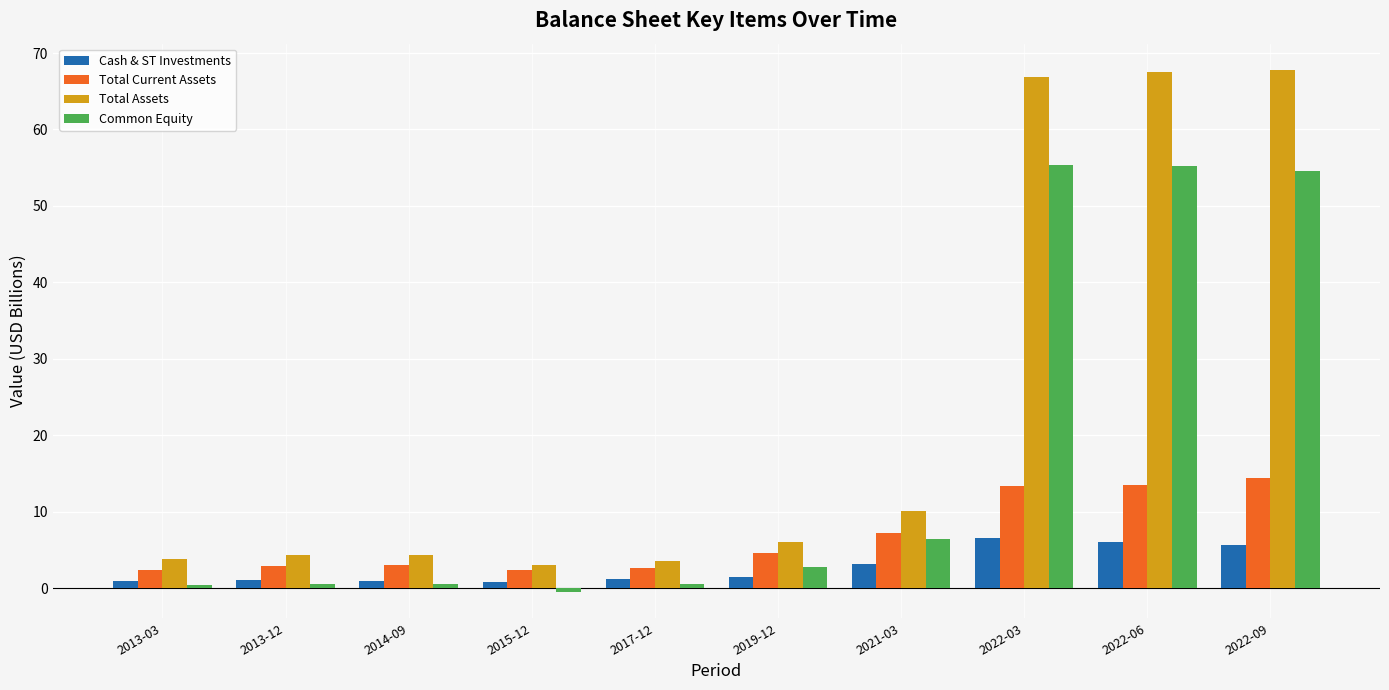

List the series in order of their peak value, lowest first.

Cash & ST Investments, Total Current Assets, Common Equity, Total Assets